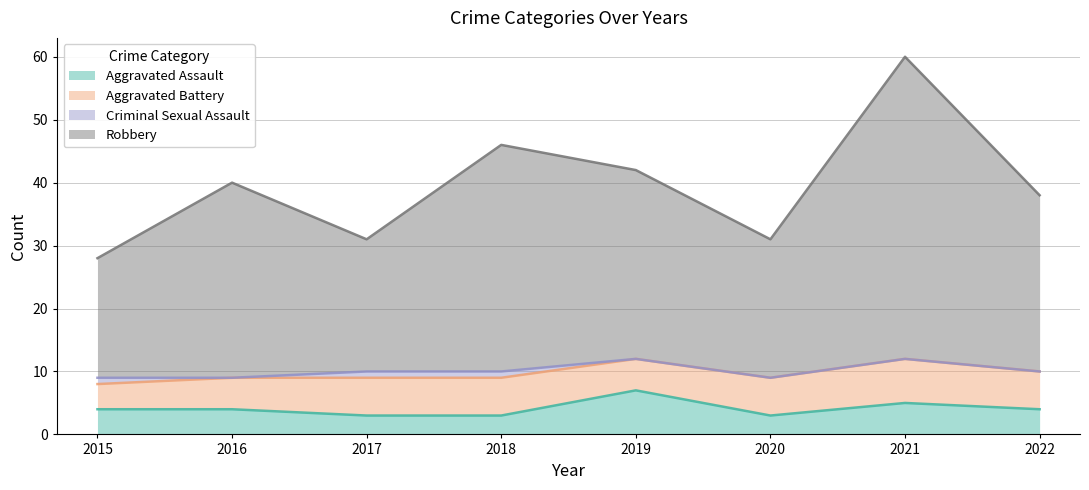

What is the sum of all Aggravated Assault values?

33